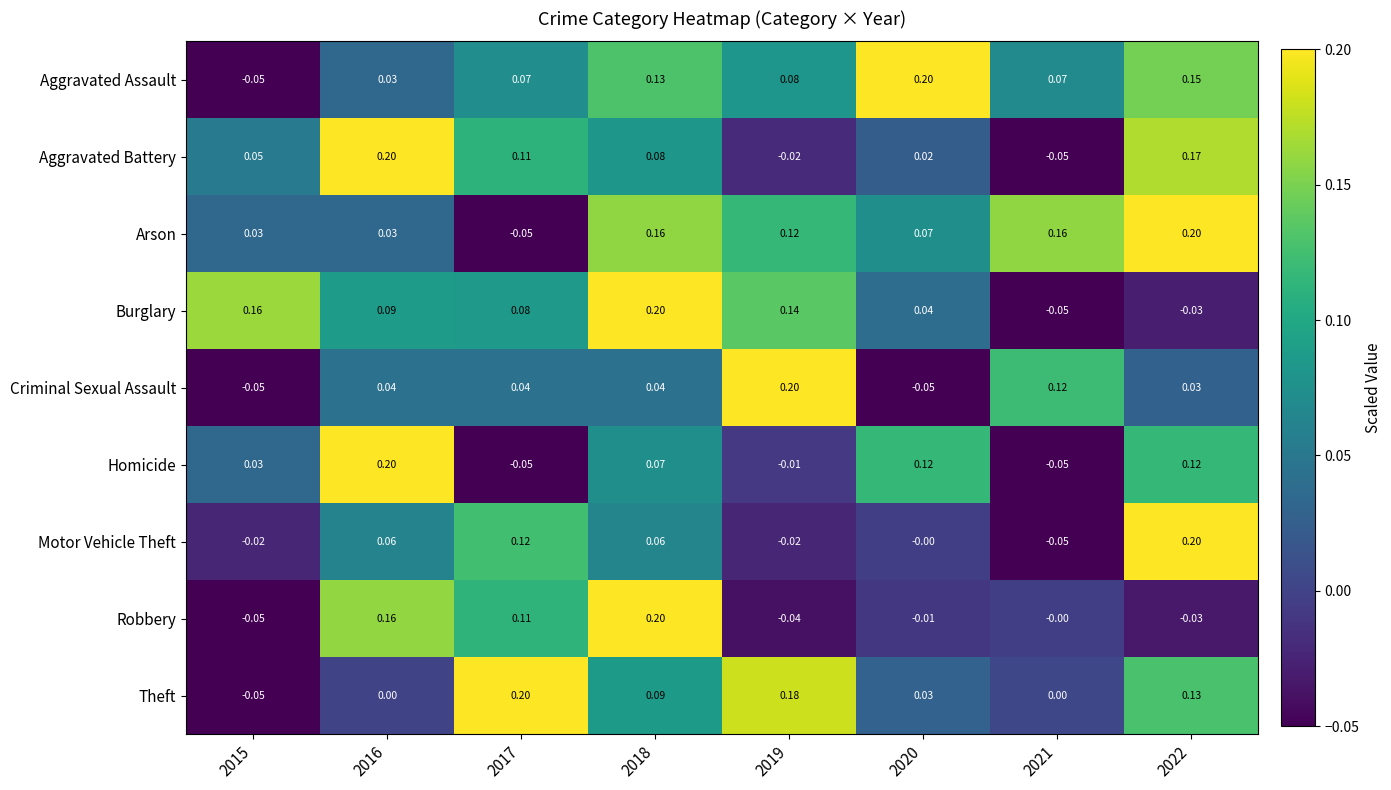

Between 2020 and 2022, which series saw the biggest shift?

Motor Vehicle Theft